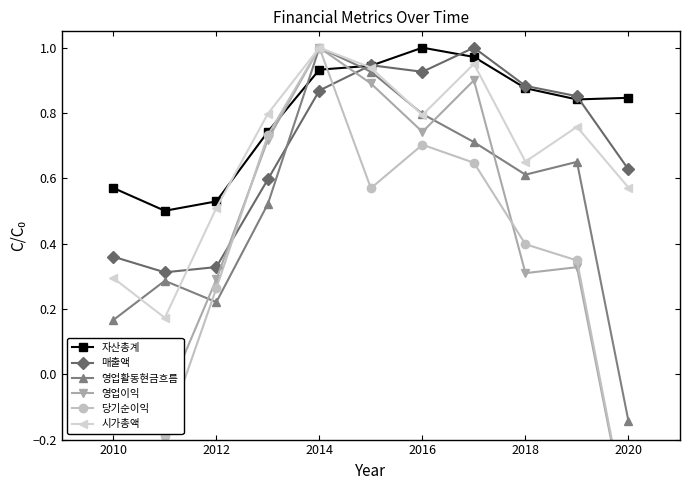

Reading left to right, list all the values displayed in this chart.

자산총계: 0.6	0.5	0.5	0.7	0.9	0.9	1.0	1.0	0.9	0.8	0.8
매출액: 0.4	0.3	0.3	0.6	0.9	0.9	0.9	1.0	0.9	0.9	0.6
영업활동현금흐름: 0.2	0.3	0.2	0.5	1.0	0.9	0.8	0.7	0.6	0.7	-0.1
영업이익: -0.1	-0.1	0.3	0.7	1.0	0.9	0.7	0.9	0.3	0.3	-0.5
당기순이익: -0.1	-0.2	0.3	0.7	1.0	0.6	0.7	0.6	0.4	0.3	-0.5
시가총액: 0.3	0.2	0.5	0.8	1.0	0.9	0.8	1.0	0.7	0.8	0.6